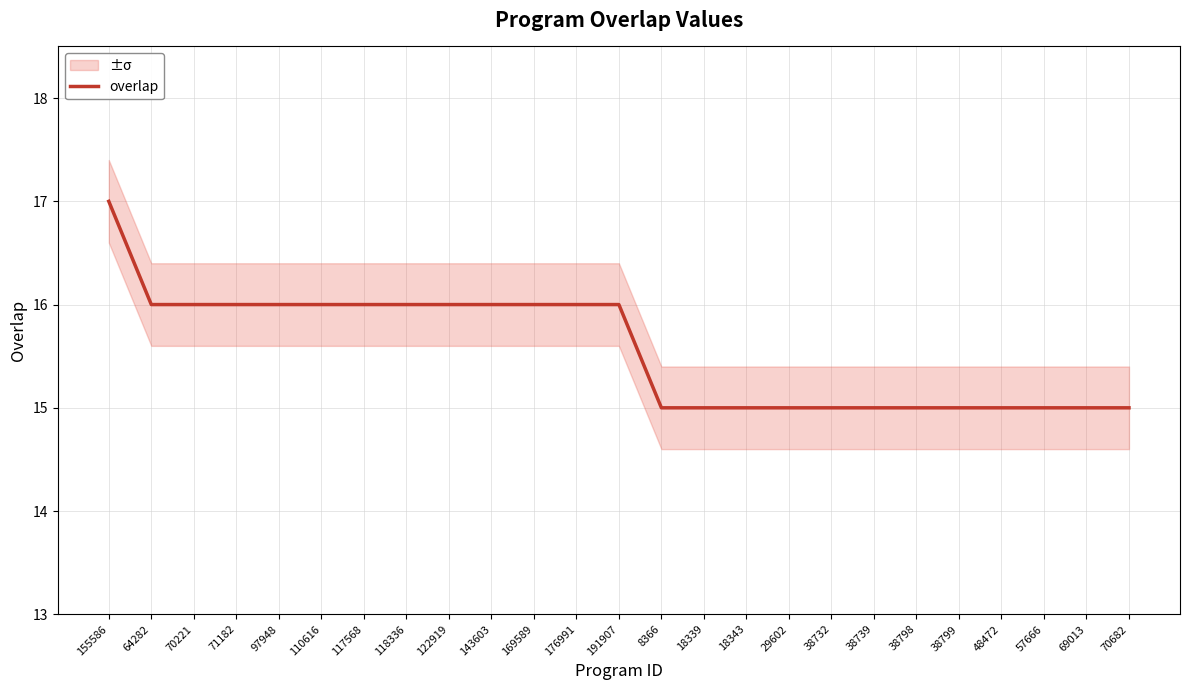

Which category has the lowest value across all series?

8366